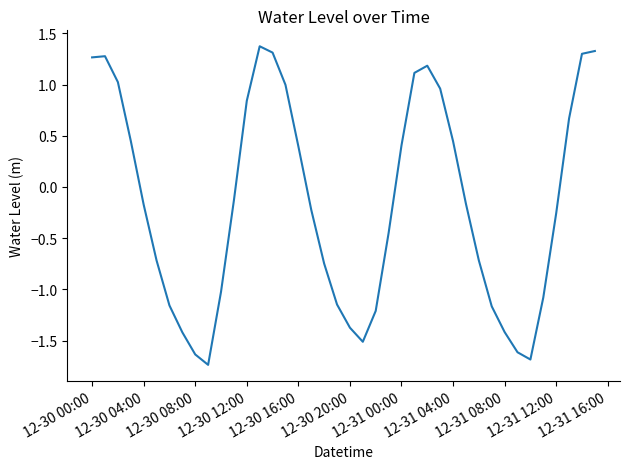

What is the greatest value displayed?

1.4